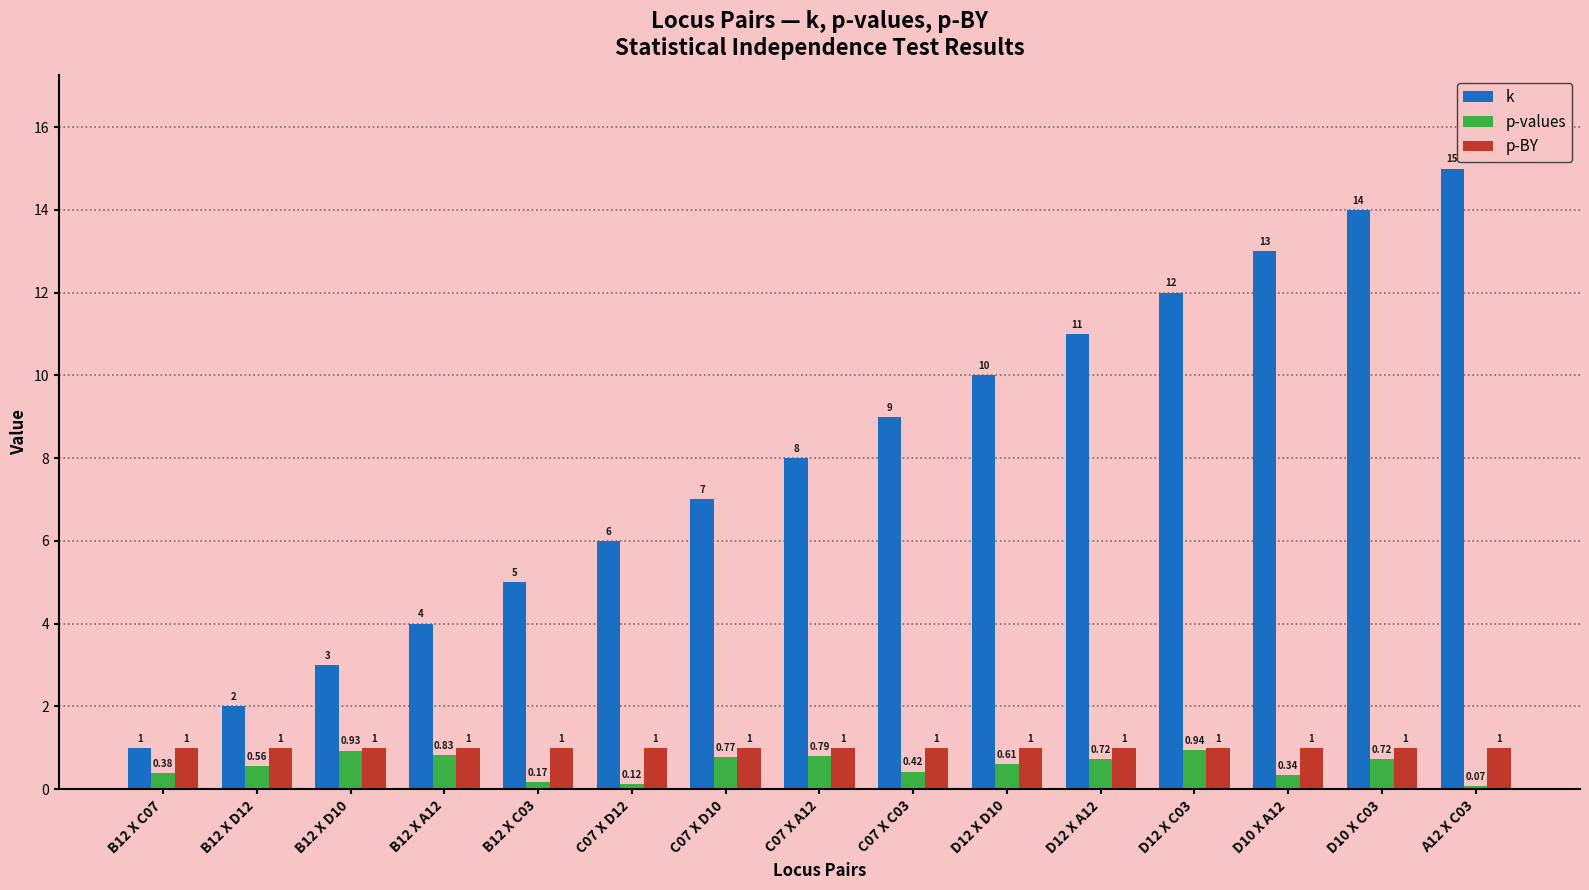

Is the value of p-values at D12 X D10 greater than the value of p-BY at A12 X C03?

No